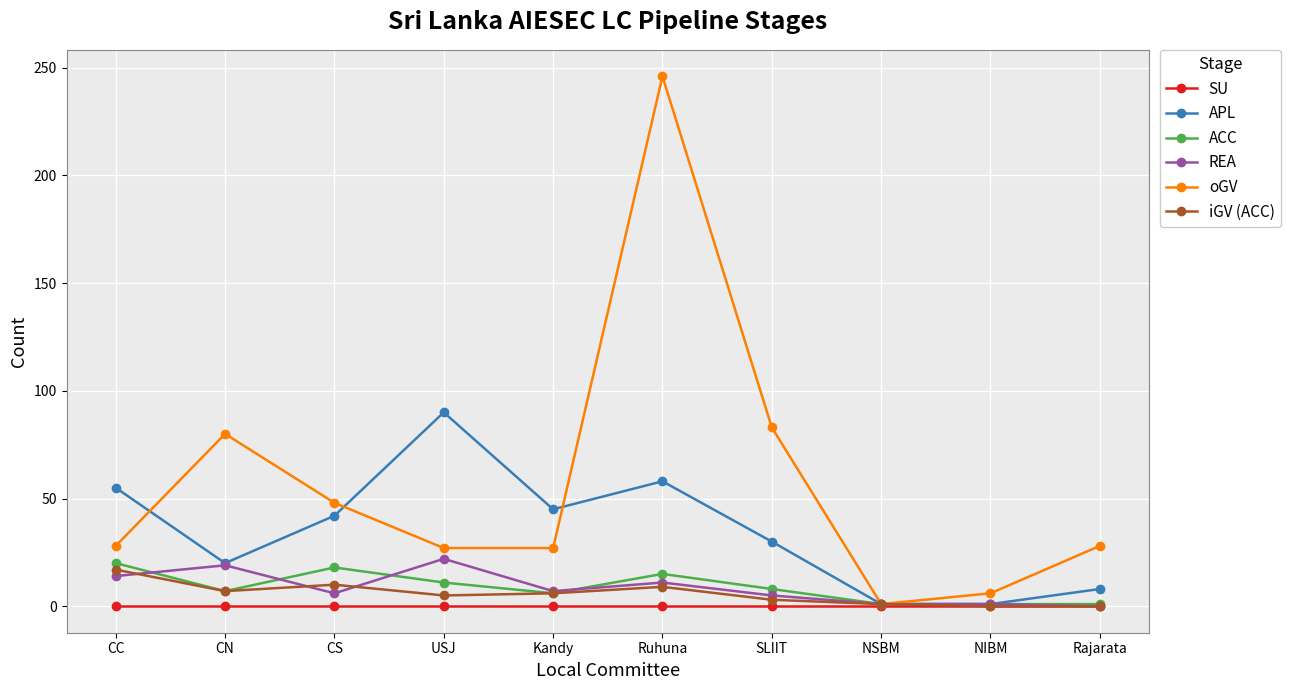

What is the highest value of the iGV (ACC) series?

17